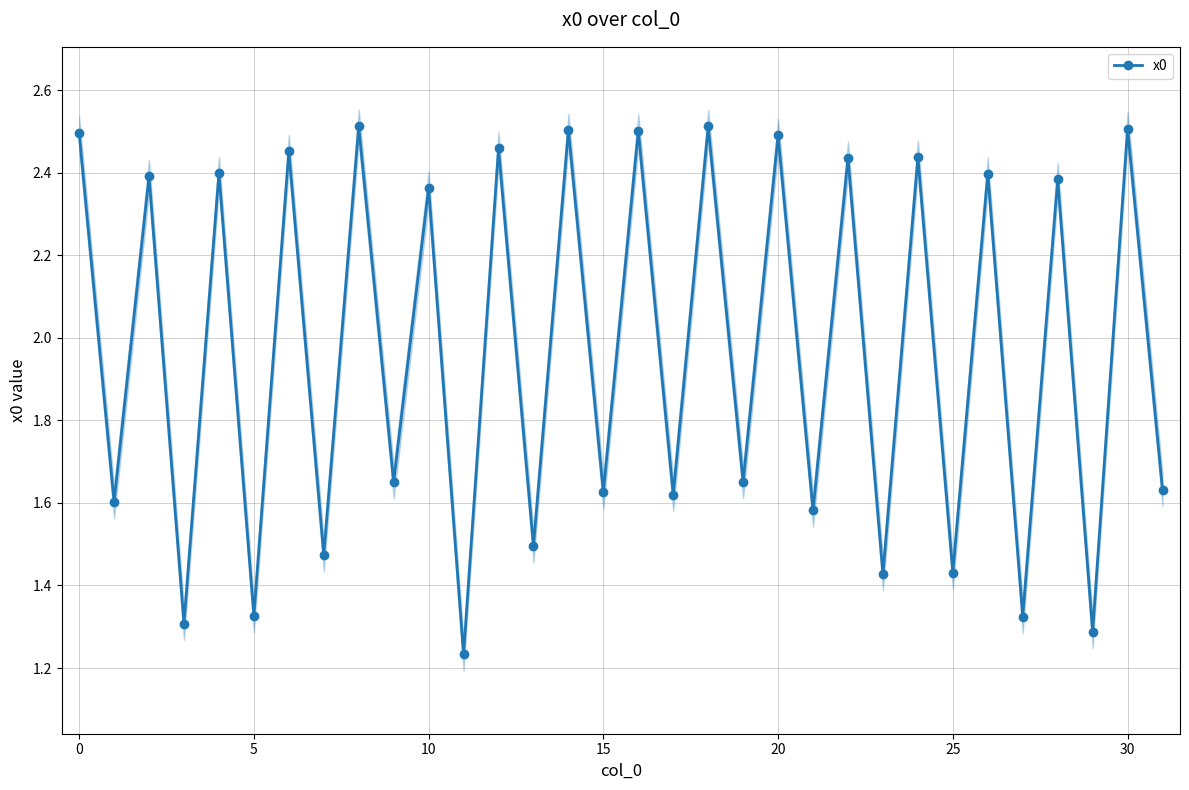

How many interior local peaks (higher than both neighbors) does the data have?

15